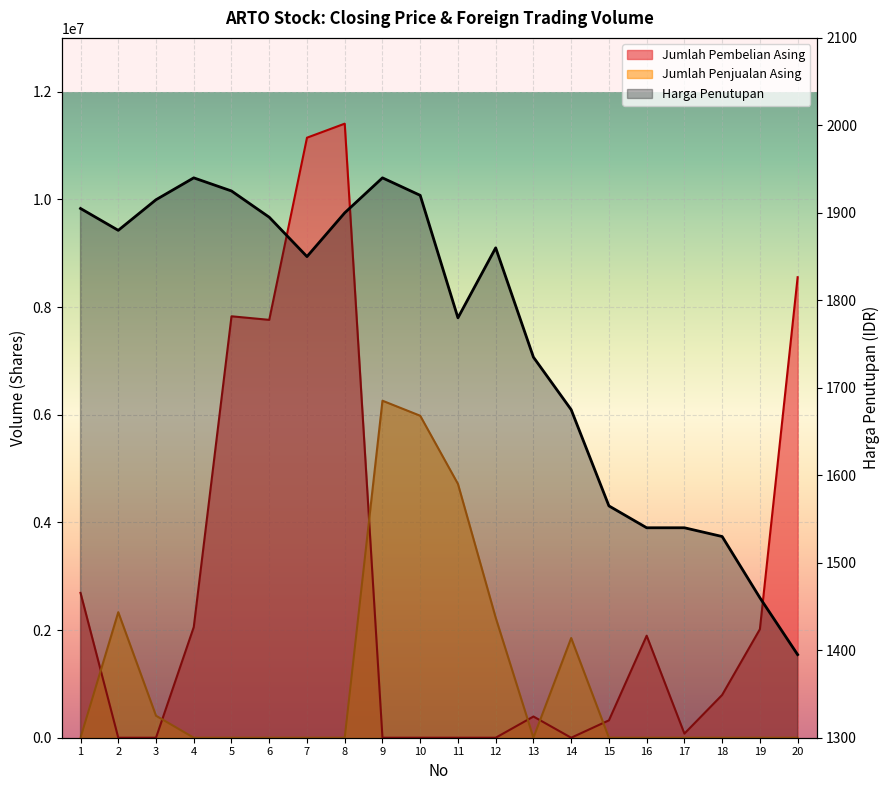

Where is the first local minimum for Jumlah Penjualan Asing?

13